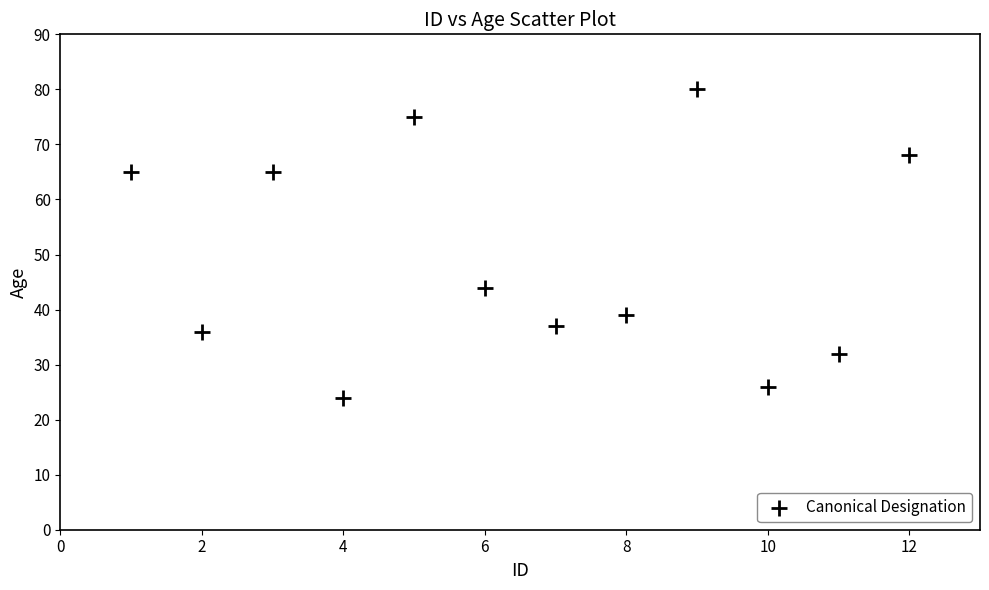

What Y value in the scatter plot is closest to 52?

44